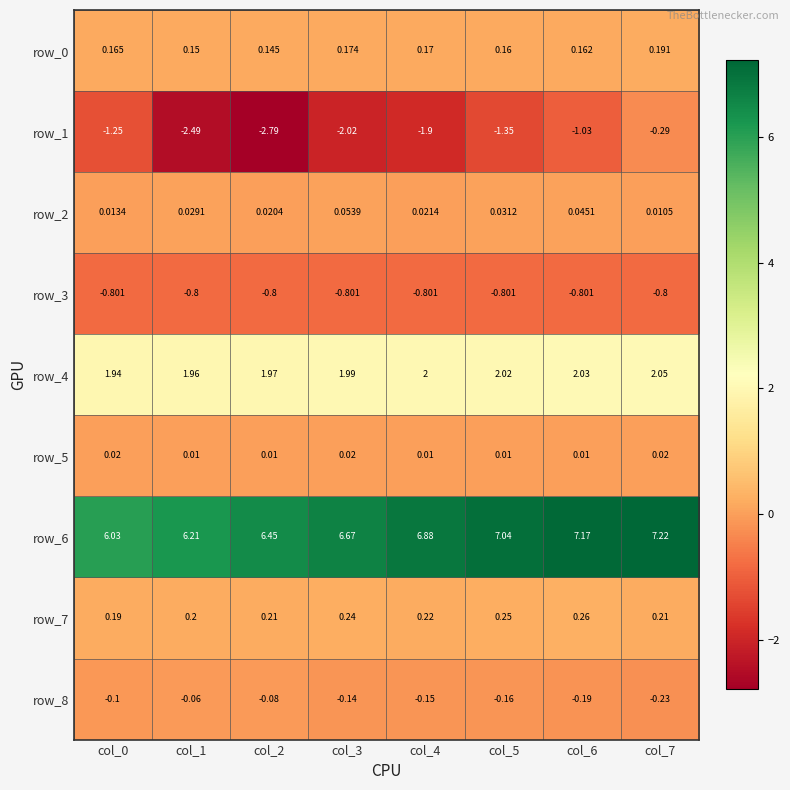

Is the value of row_1 at col_5 greater than the value of row_5 at col_4?

No